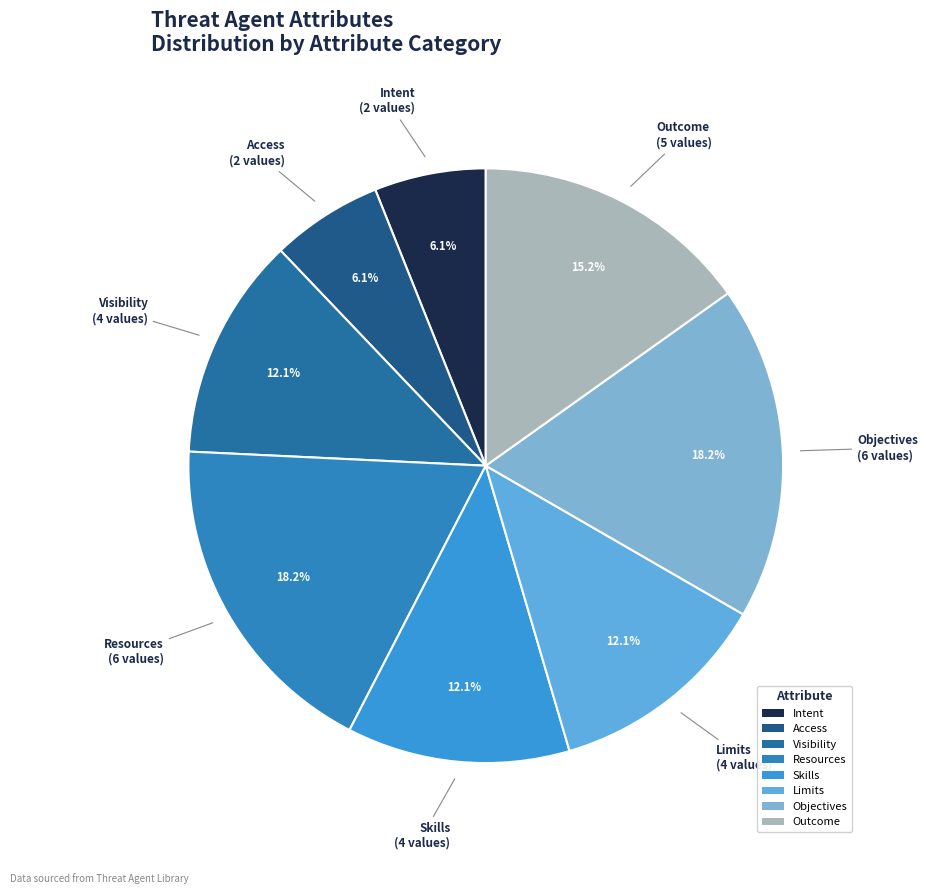

Is there any slice that represents more than half of the pie?

No